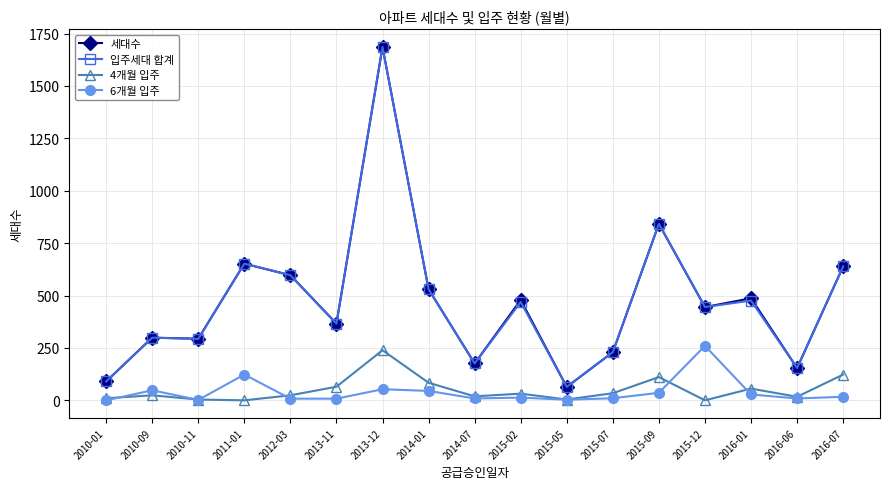

What is the label of the 17th point from the left?

2016-07